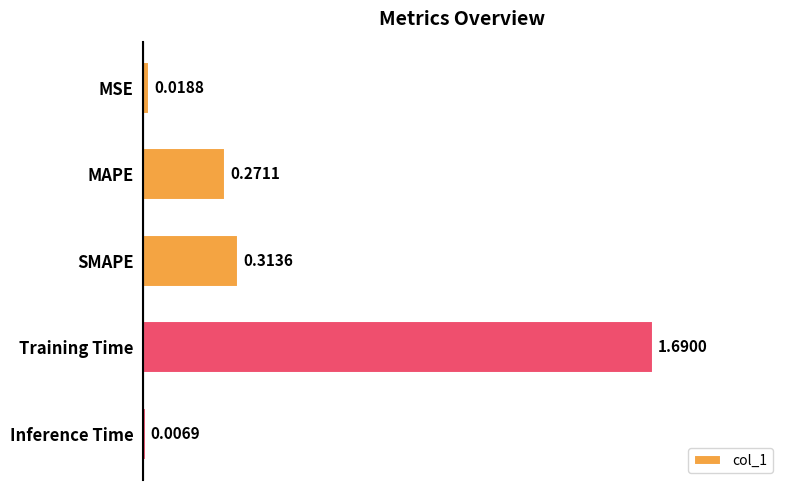

List the labels in order of value, largest first.

Training Time, SMAPE, MAPE, MSE, Inference Time